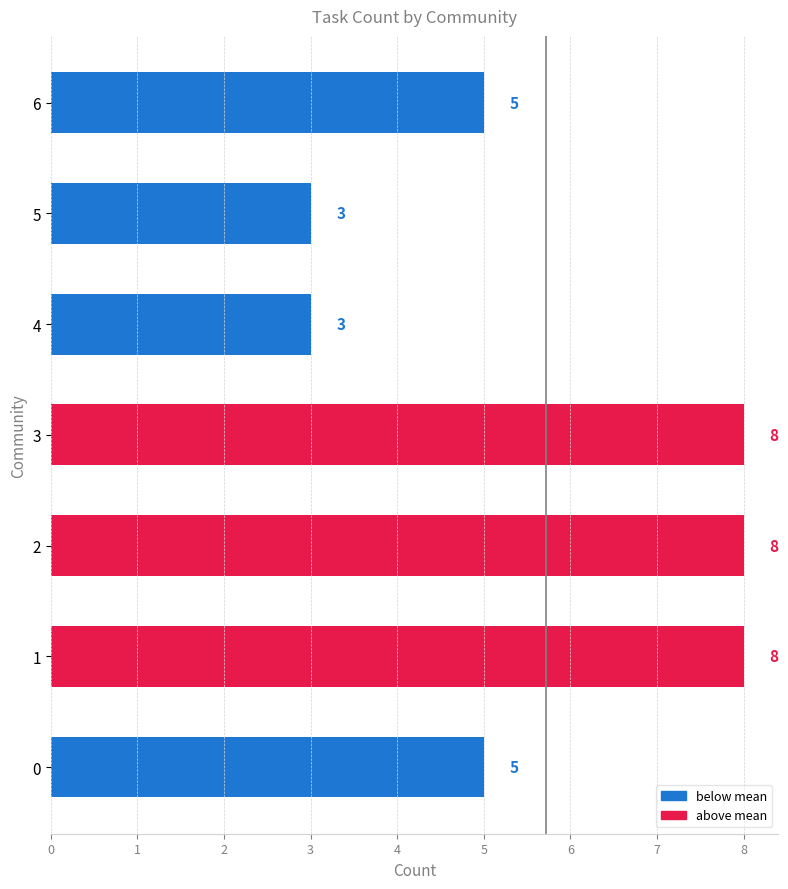

What is the sum of all values?

40